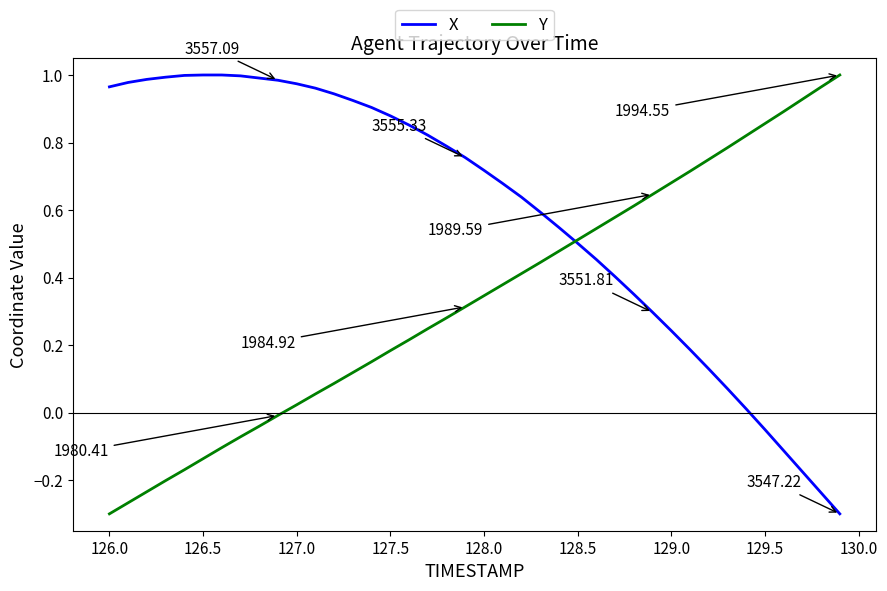

List the series in order of their overall mean, lowest first.

Y, X